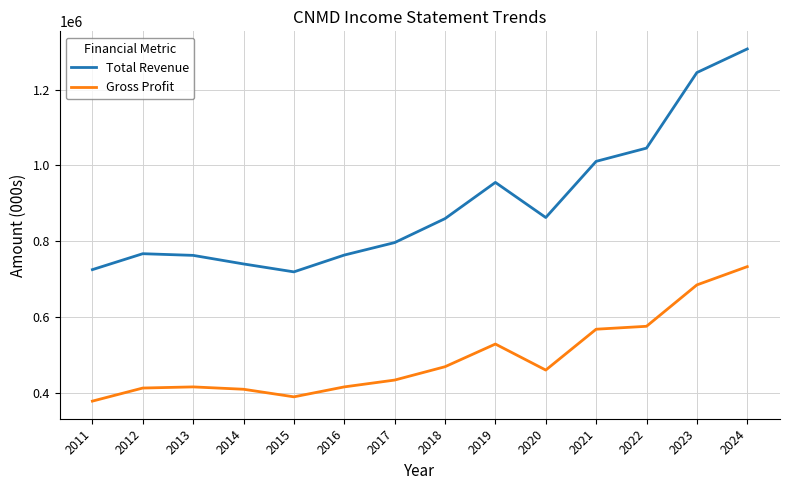

Rank the series by their maximum value, from lowest to highest.

Gross Profit, Total Revenue